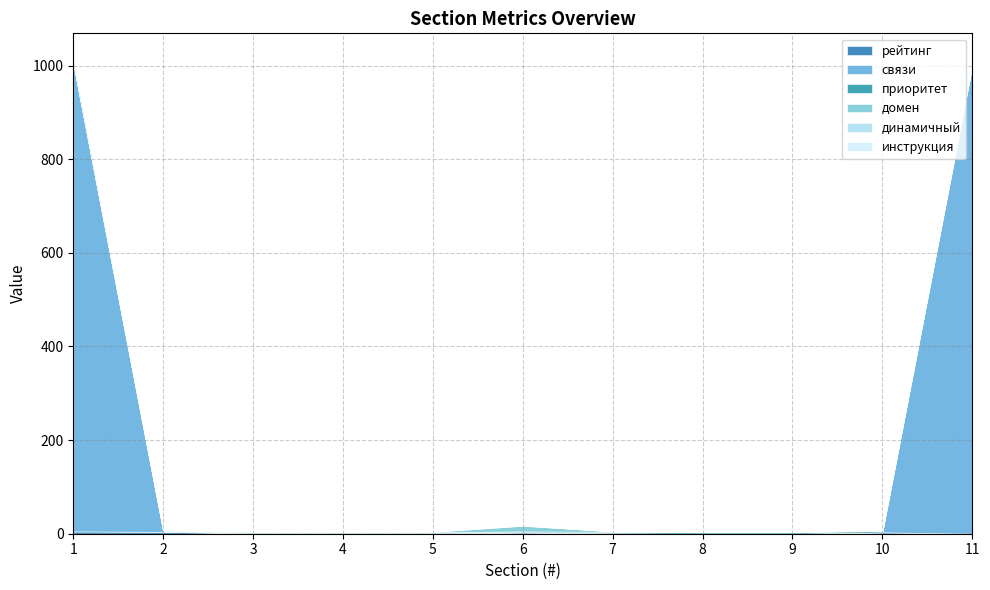

True or false: динамичный and приоритет intersect in this chart.

False